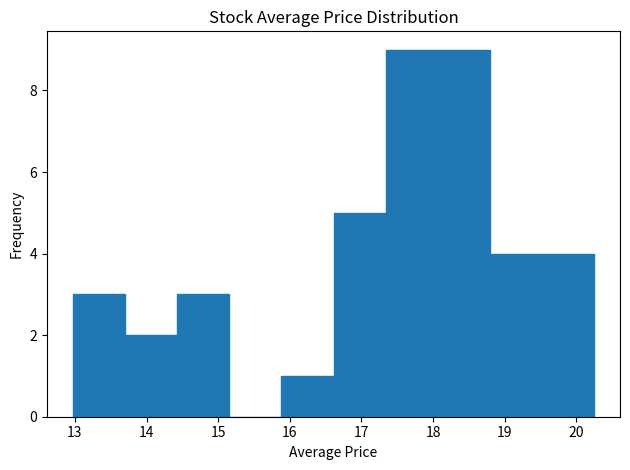

What is the height of the bar covering 15.9 to 16.6 on the x-axis? Neither the bar edges nor the heights are printed on the chart, so give them approximately, as read against the axes.

1